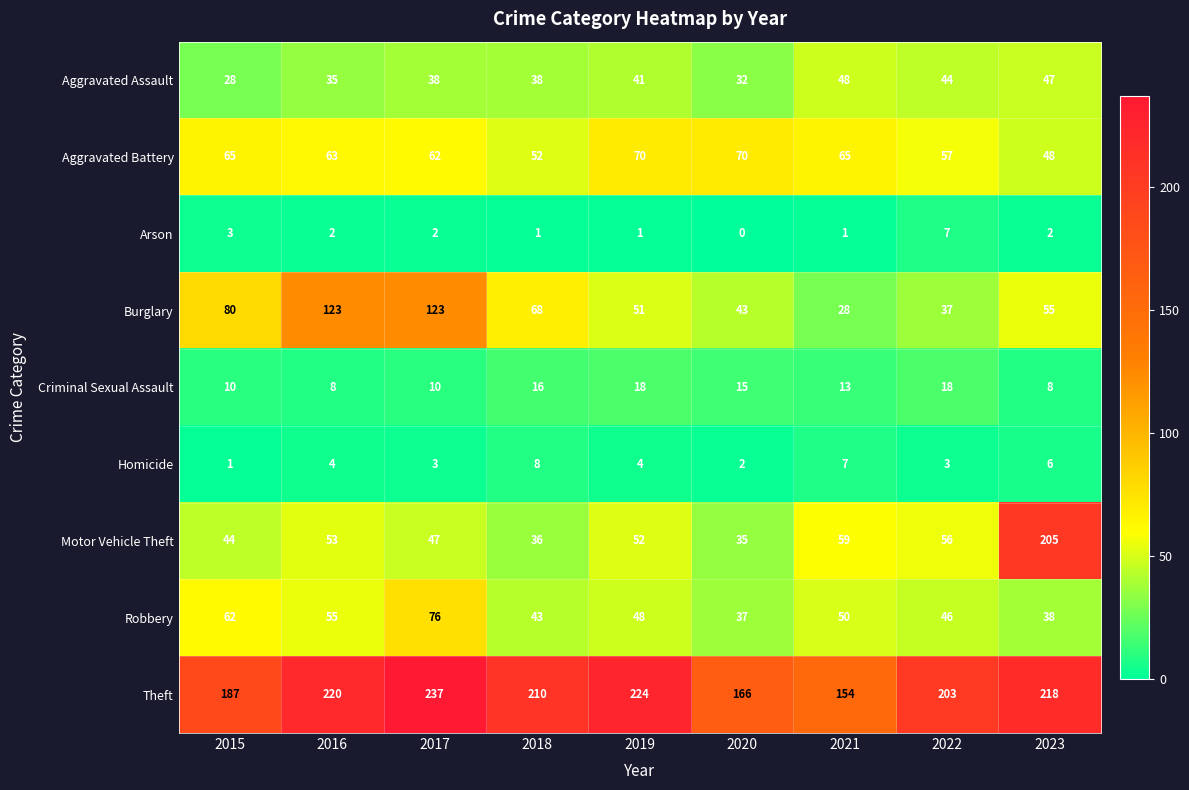

What is the difference between the Motor Vehicle Theft values at 2020 and 2017?

12